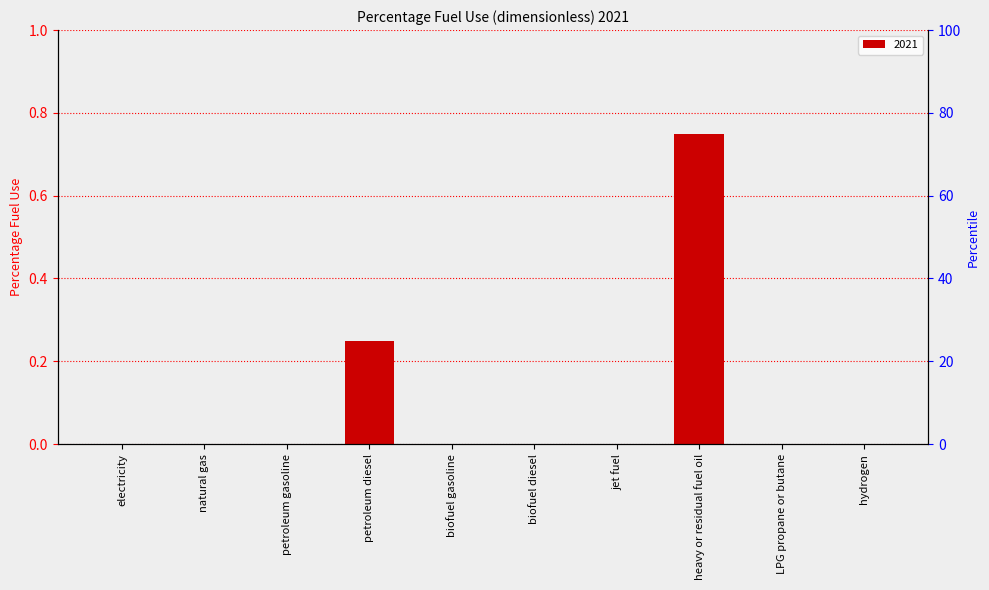

True or false: the data shows 0.0 at biofuel diesel.

True